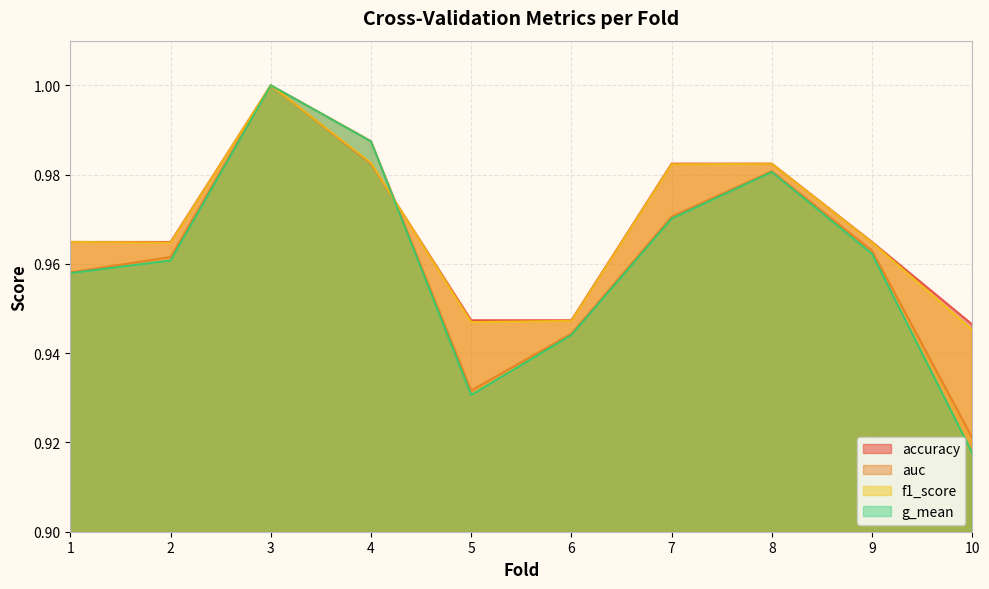

Which series has the largest total across all categories?

accuracy